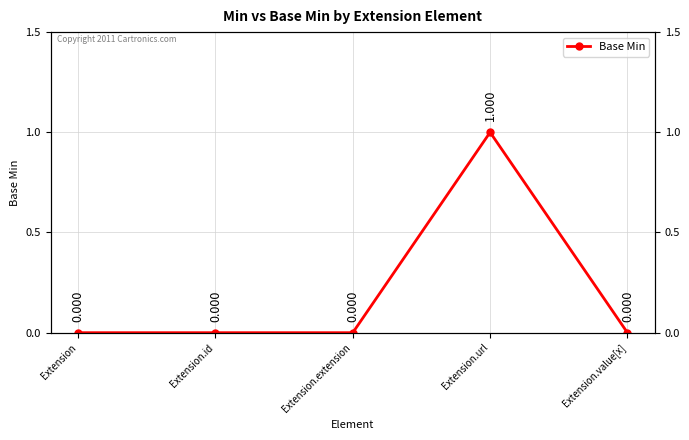

Which category has the highest value across all series?

Extension.url